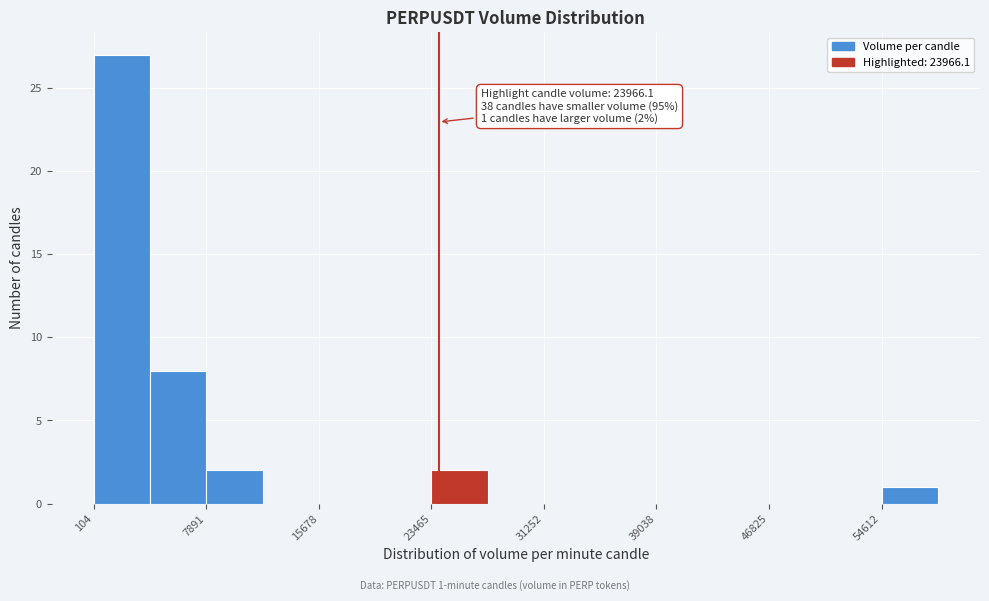

Read against the x-axis, roughly where is the centre of the tallest bar?

2000